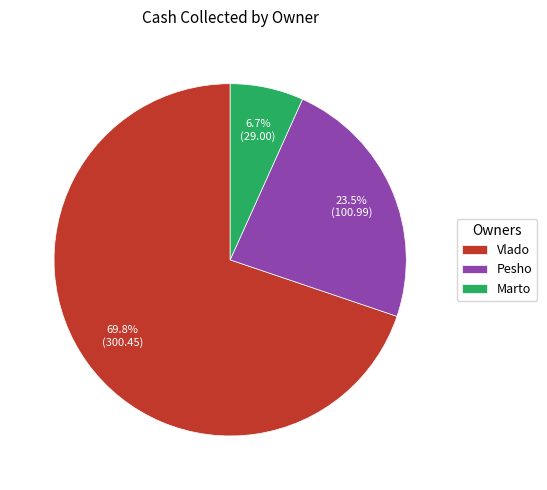

How many segments does this pie chart have?

3